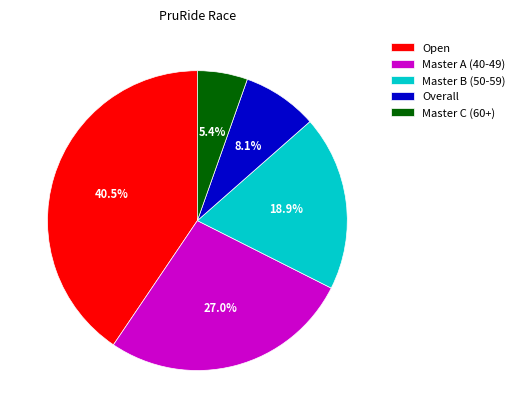

To the nearest percent, what is the difference between the Open and Master A (40-49) slice percentages?

14%